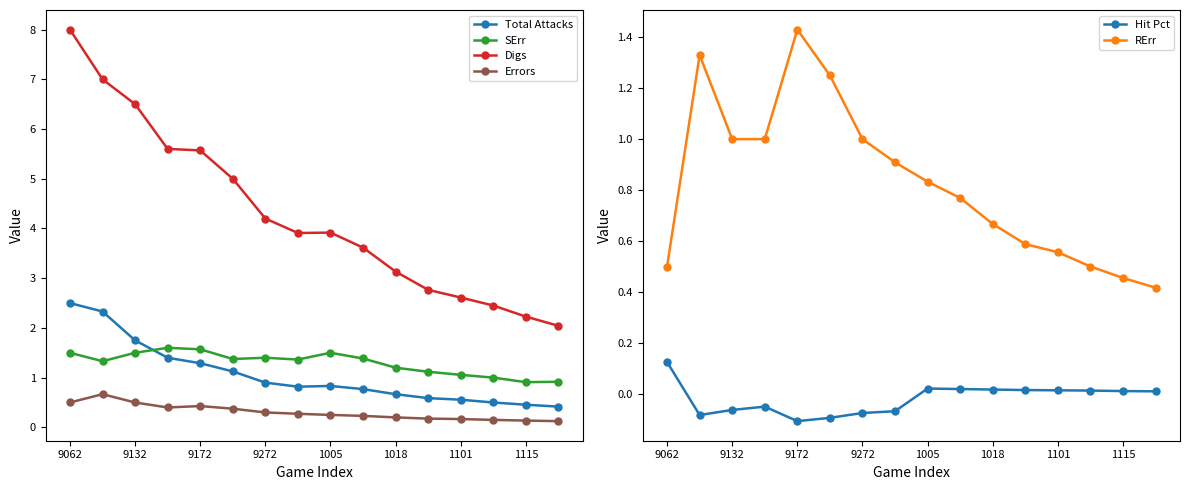

What is the lowest value of the Total Attacks series?

0.4